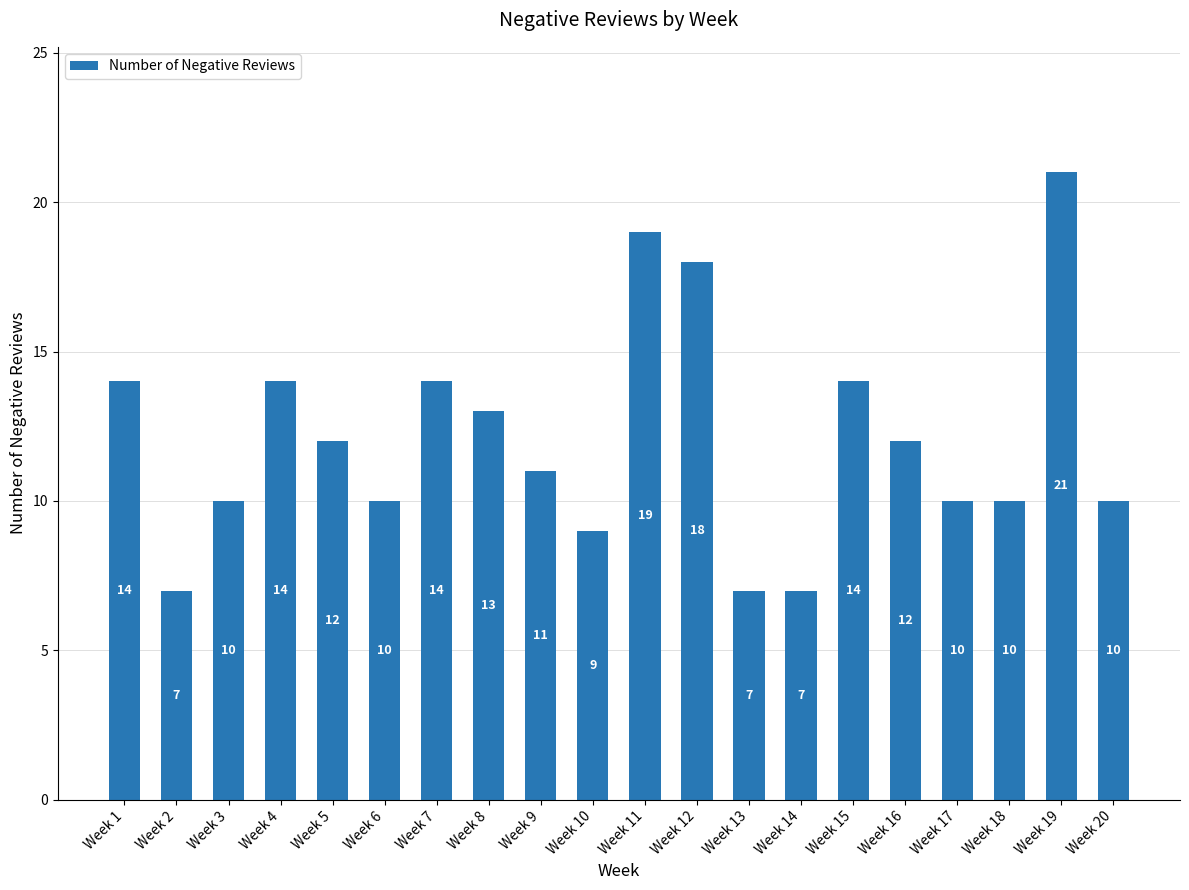

How many bars are there in total?

20